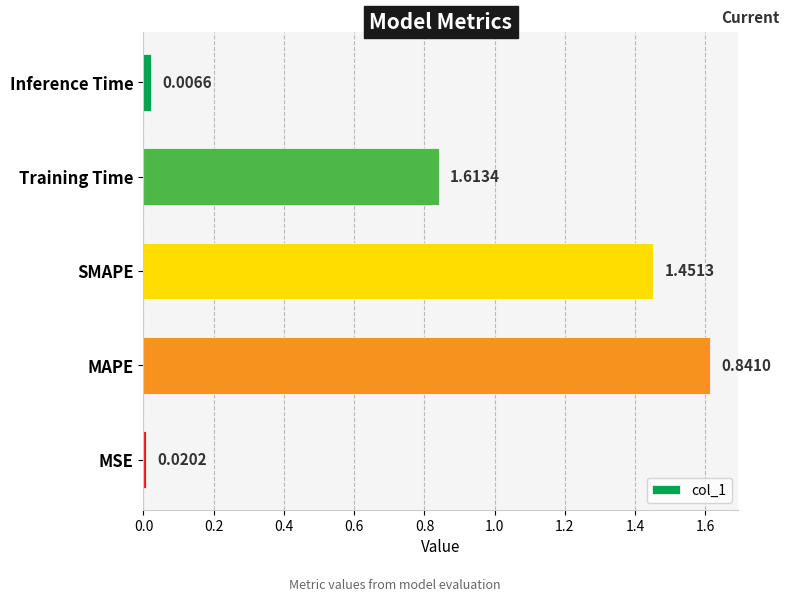

Rank the categories by value from lowest to highest.

MSE, Inference Time, Training Time, SMAPE, MAPE